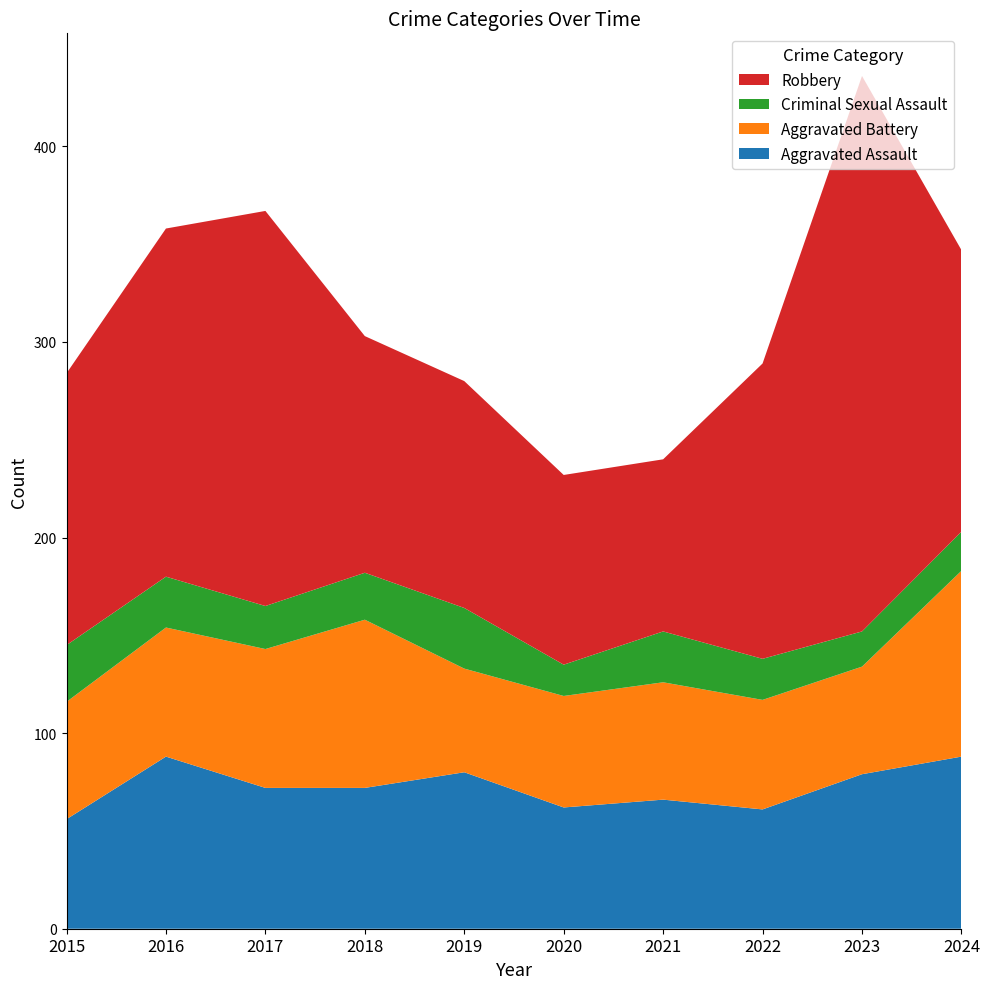

Reading right to left, what are all the values shown in this chart?

Aggravated Assault: 88	79	61	66	62	80	72	72	88	56
Aggravated Battery: 95	55	56	60	57	53	86	71	66	60
Criminal Sexual Assault: 20	18	21	26	16	31	24	22	26	29
Robbery: 144	284	151	88	97	116	121	202	178	139